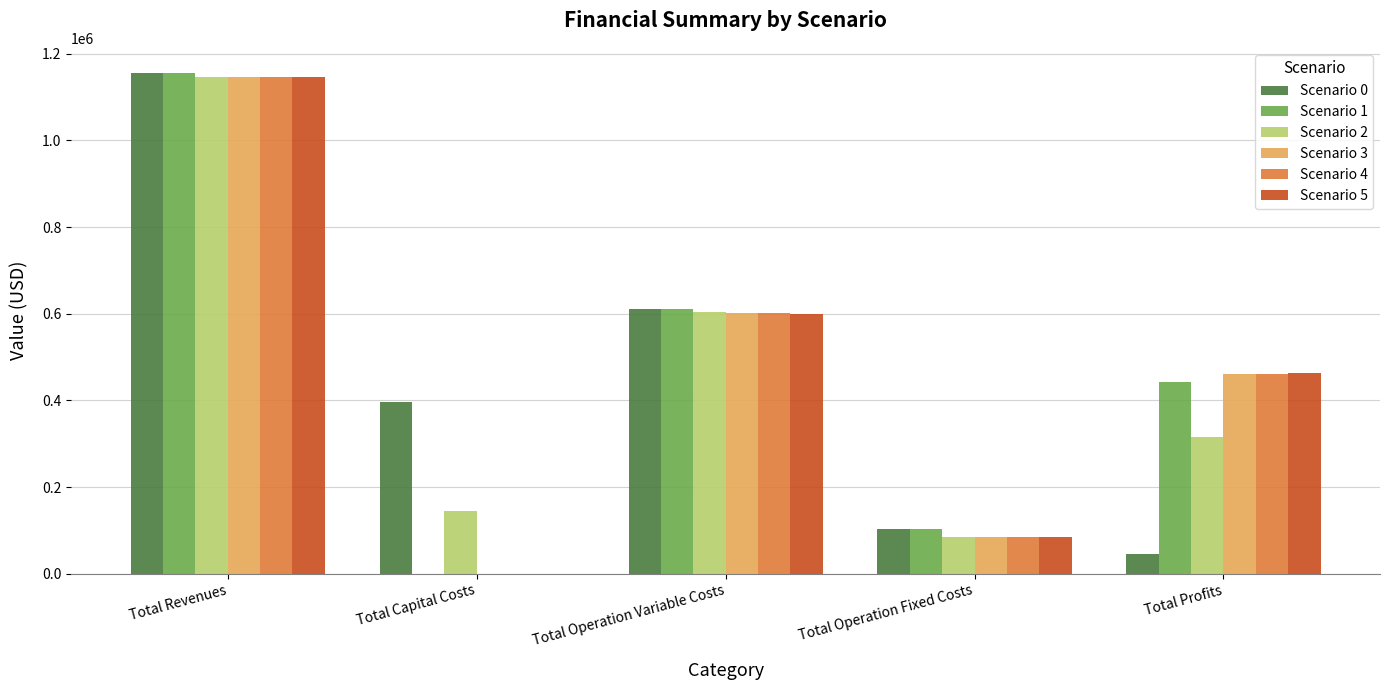

What is the sum of the Scenario 4 values at Total Operation Fixed Costs and Total Profits?

545375.5